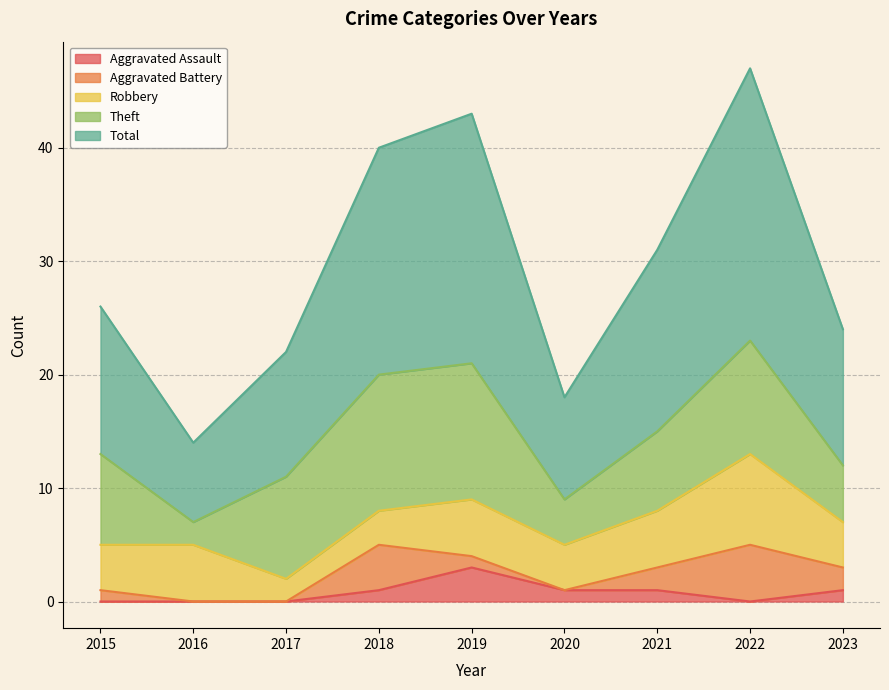

Which series changed the most between 2017 and 2021?

Total